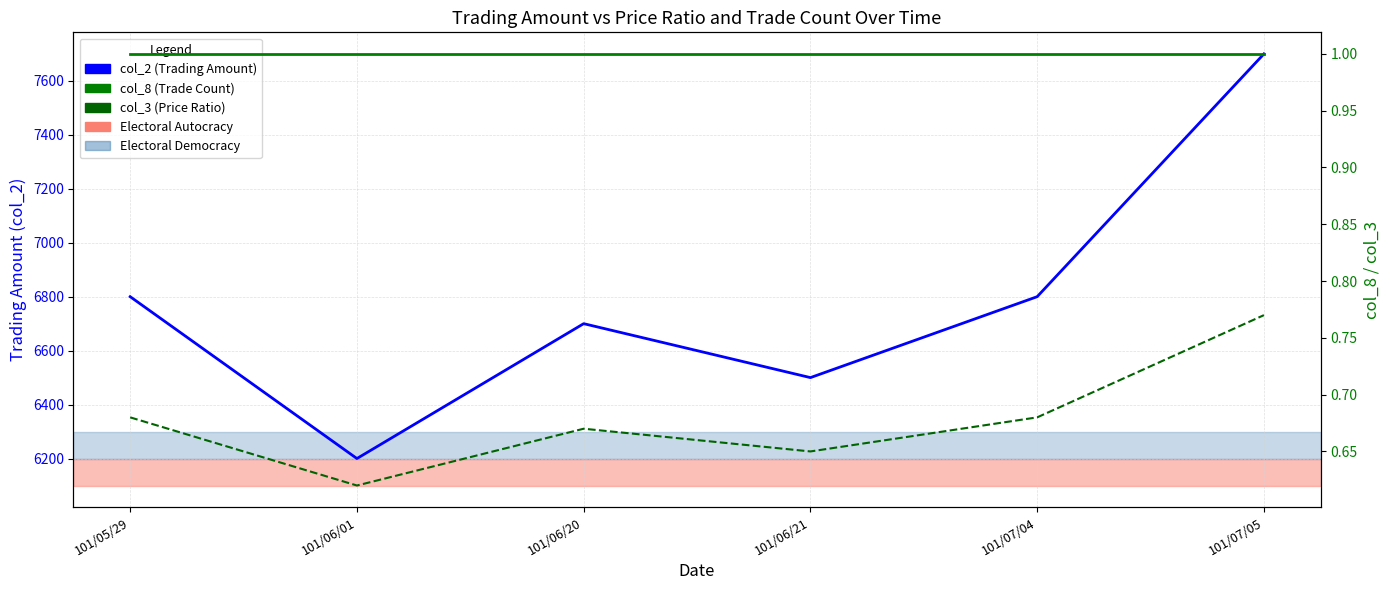

At which category does col_3 (Price Ratio) reach its first local valley?

101/06/01